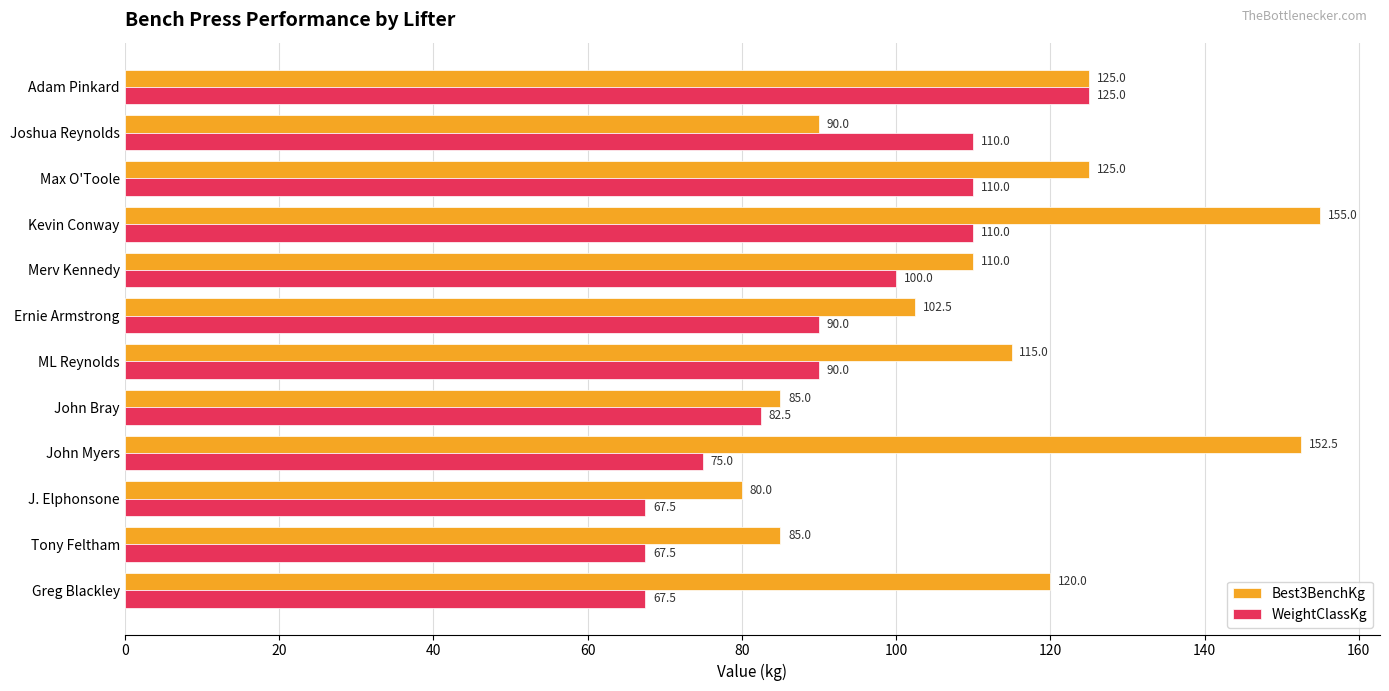

What value does the Best3BenchKg series have at Adam Pinkard?

125.0